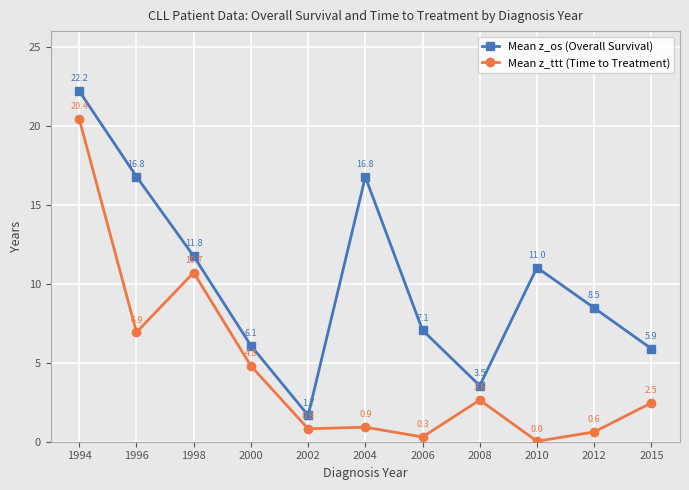

How many values in the Mean z_ttt (Time to Treatment) series are below 2?

5